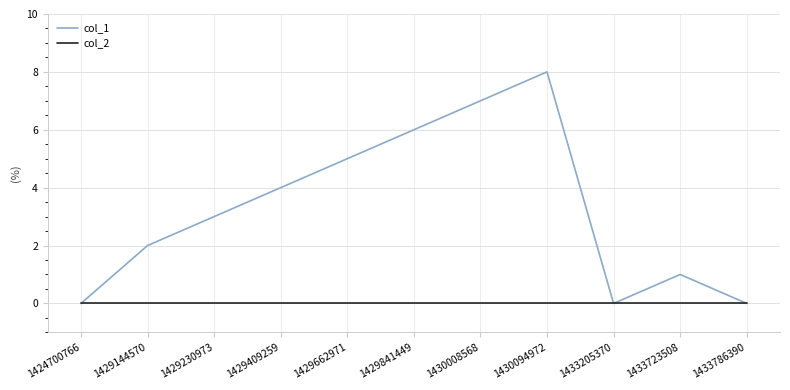

Which series has the largest total across all categories?

col_1